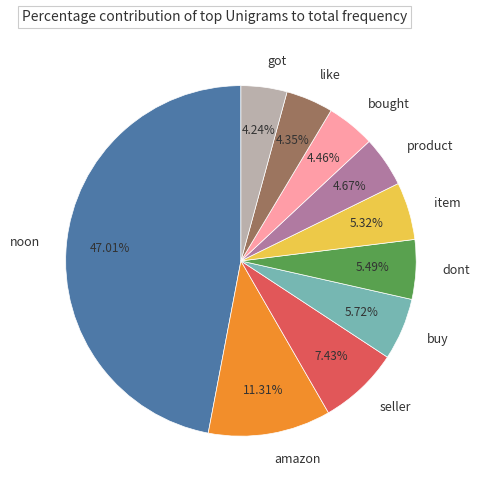

What portion of the pie excludes buy?

94.3%